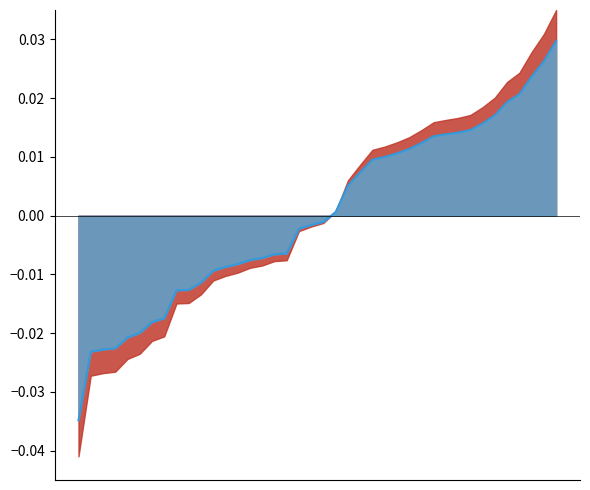

True or false: the data shows -0.0 at 11.

False